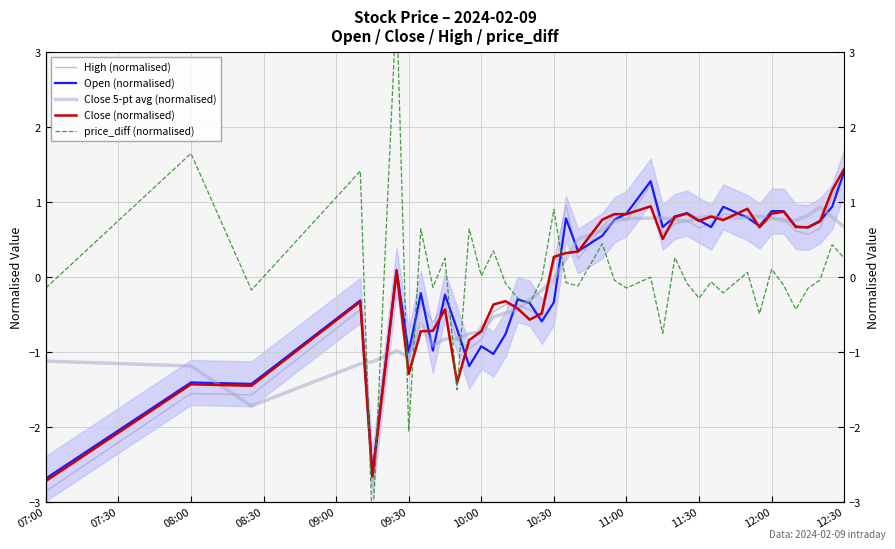

How many data points does each series have?

40